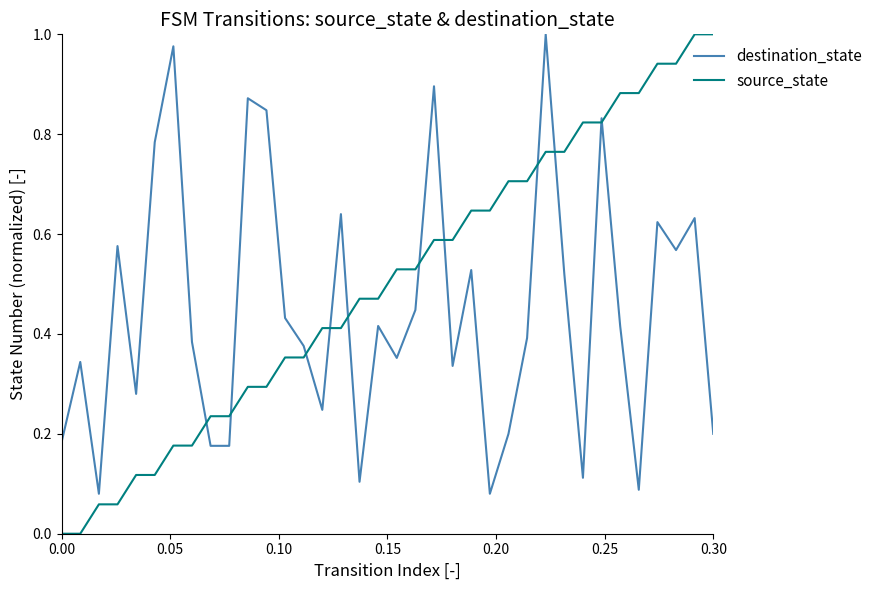

Which series has the widest spread of values?

source_state